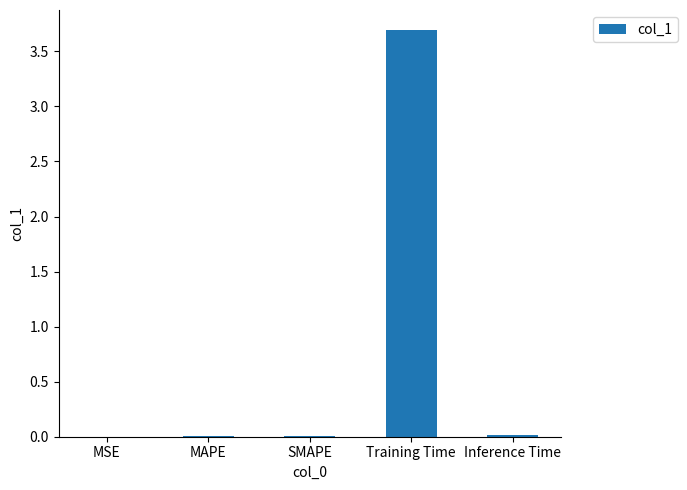

Which has a higher value, Training Time or Inference Time?

Training Time